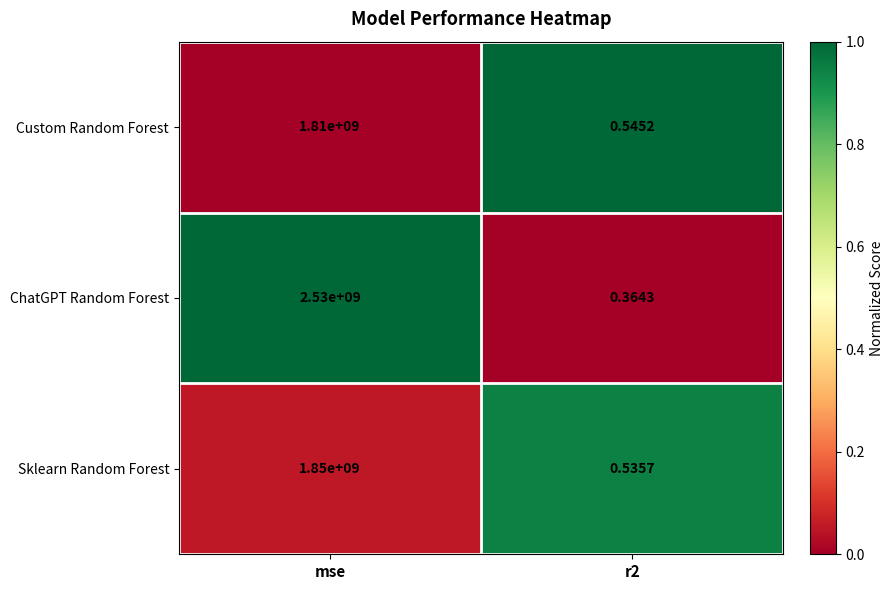

At which category is the sum across all series the highest?

mse